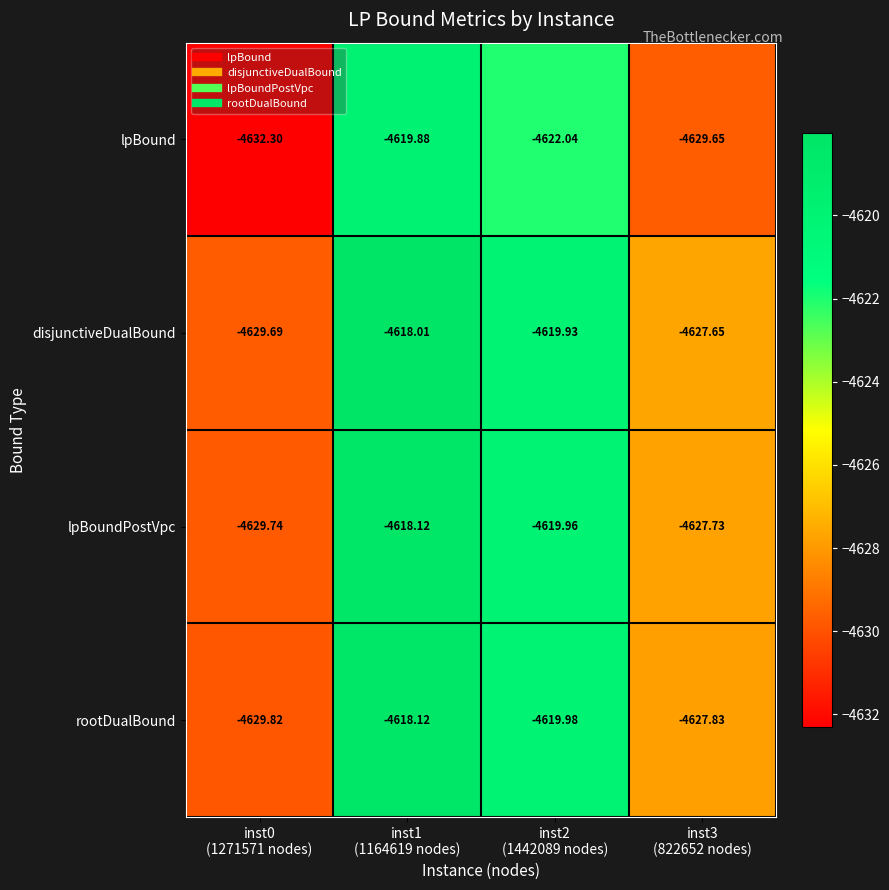

Which series has the largest total across all categories?

disjunctiveDualBound